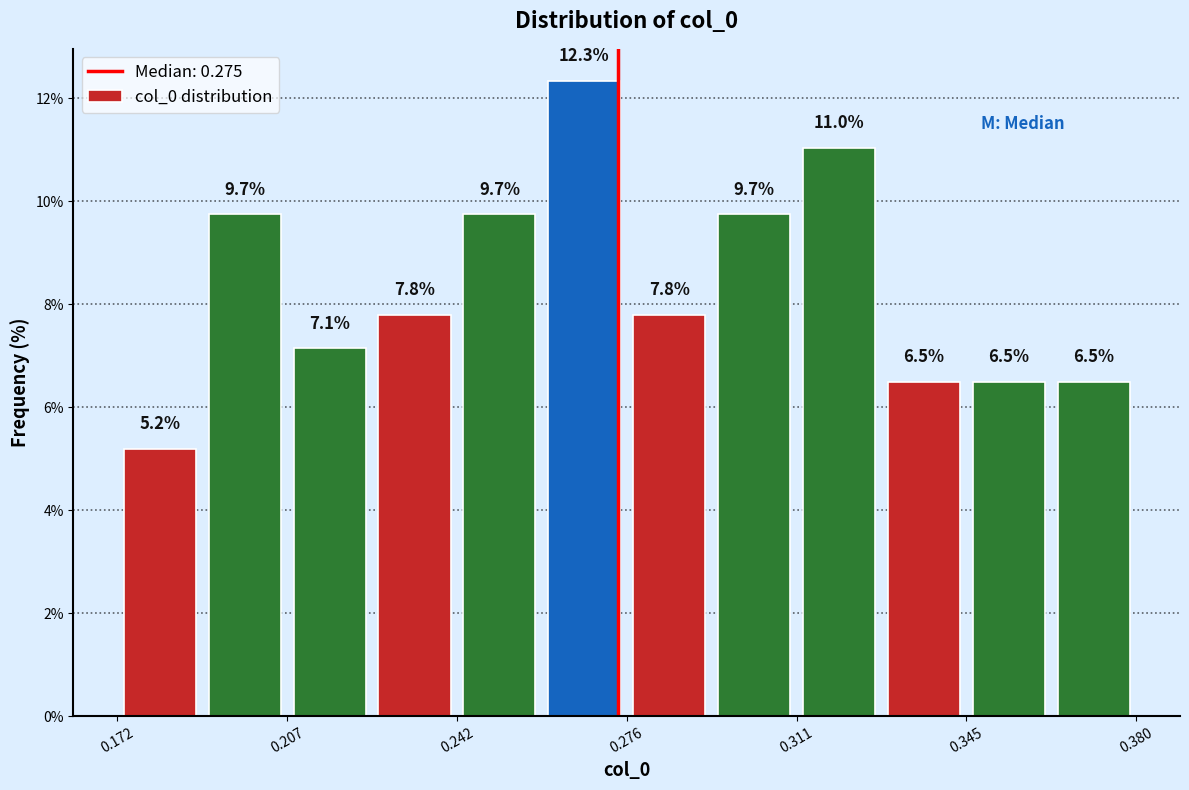

Read against the x-axis, roughly where is the centre of the tallest bar?

0.270